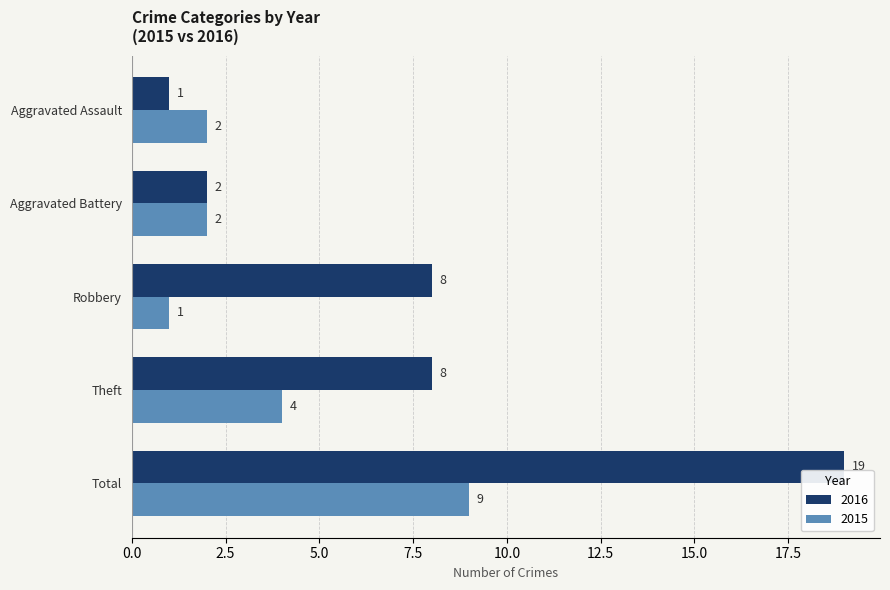

Read the 2015 value at Aggravated Battery.

2